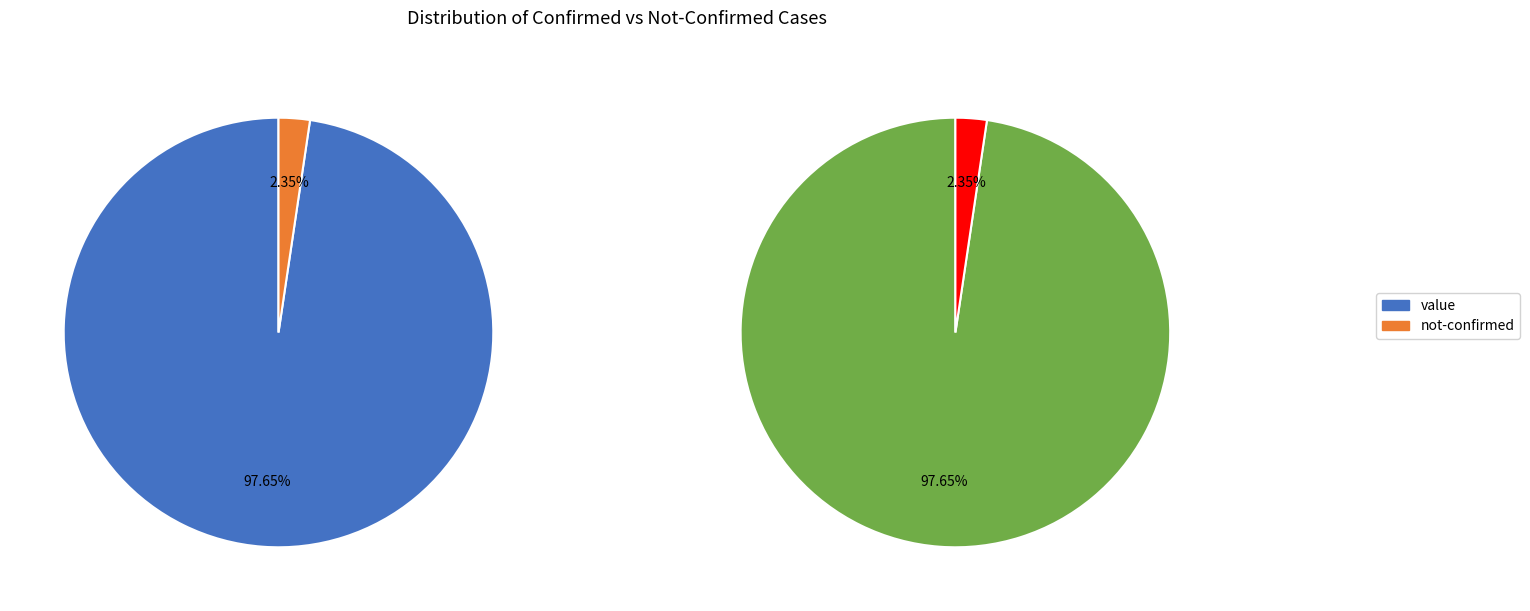

Rank the series at 2020-03-26 from highest to lowest value.

value, not-confirmed